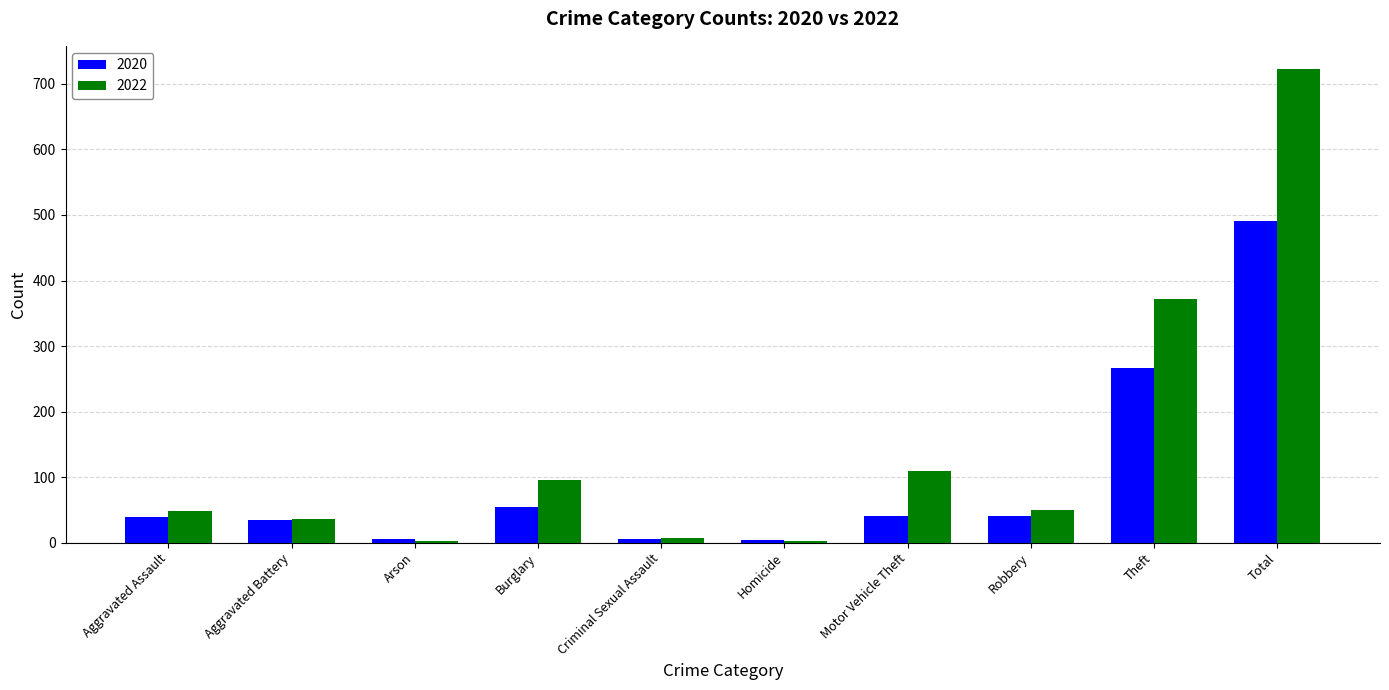

At which category is the sum across all series the highest?

Total